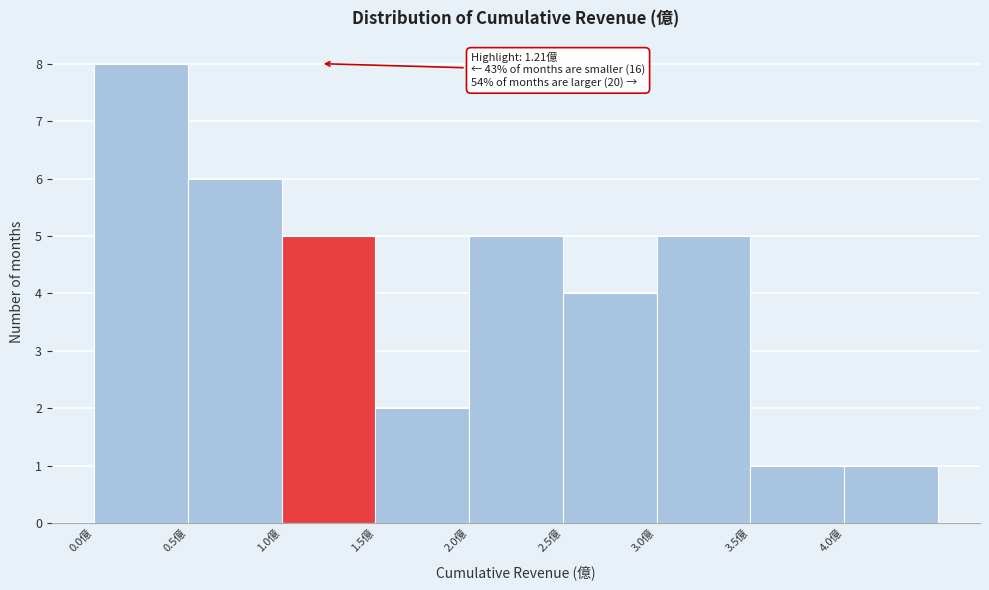

Which range on the x-axis has the tallest bar?

0.0 to 0.5